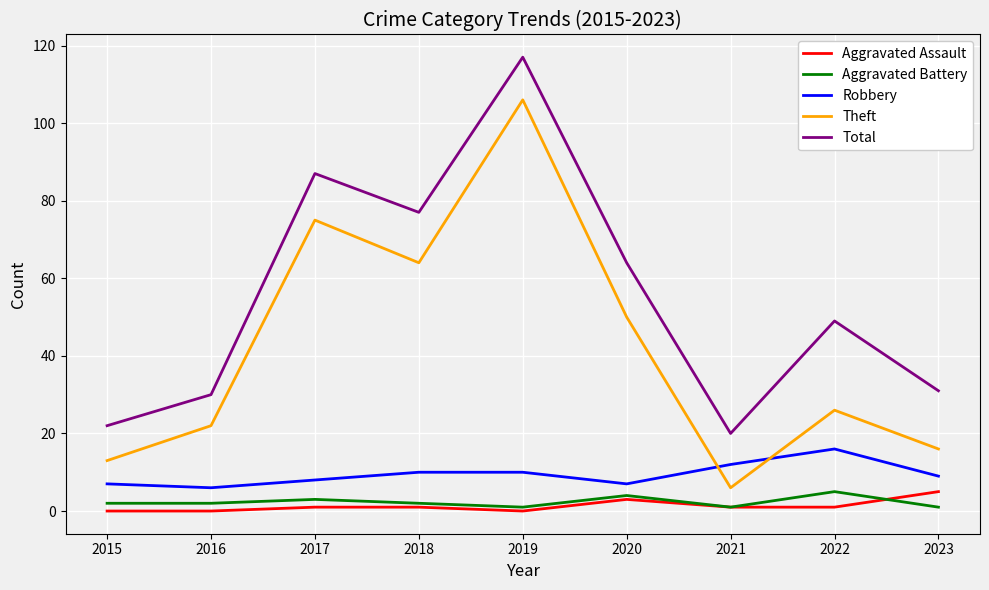

The Theft series shows 35 at 2022. True or false?

False